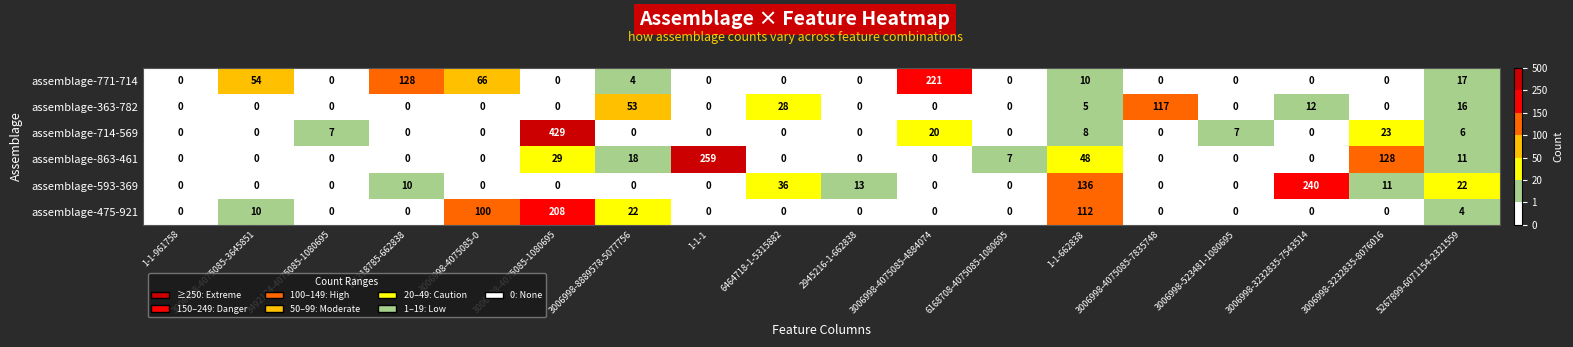

Between 3006998-4075085-3645851 and 3492134-4075085-1080695, which series saw the biggest shift?

assemblage-771-714